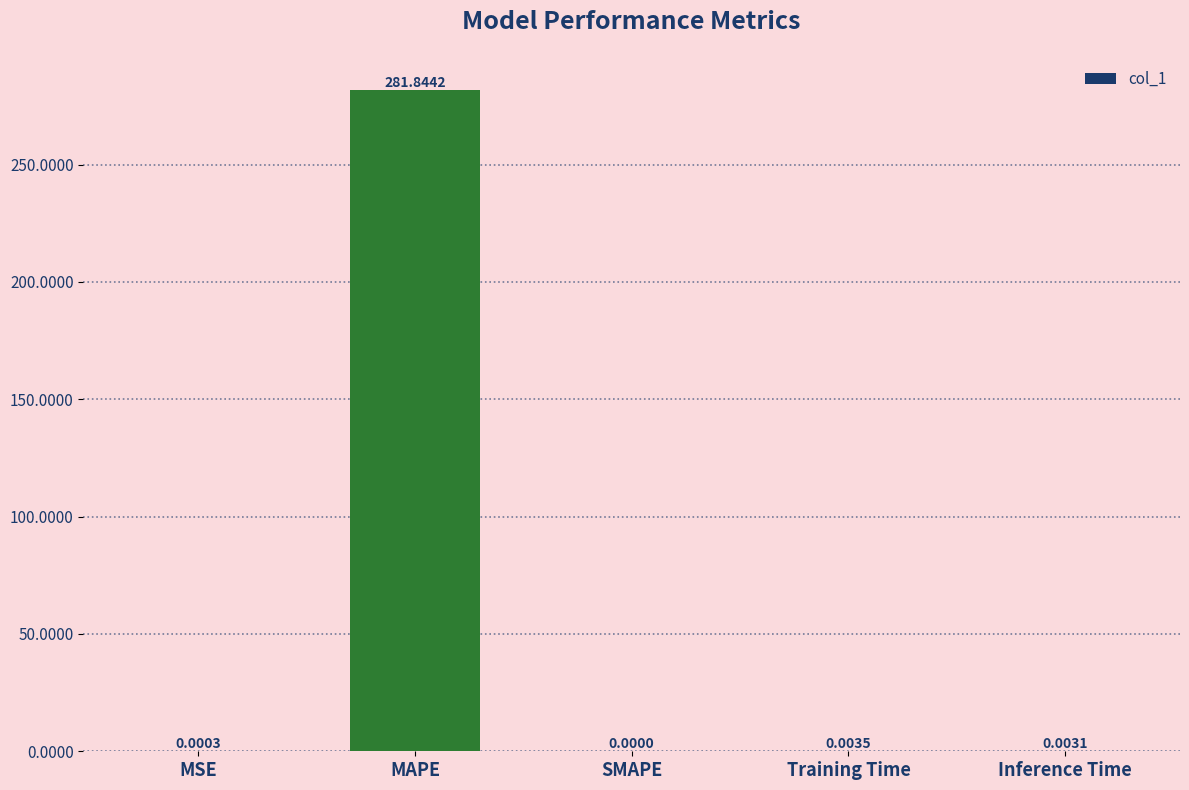

Does the chart contain stacked bars?

No